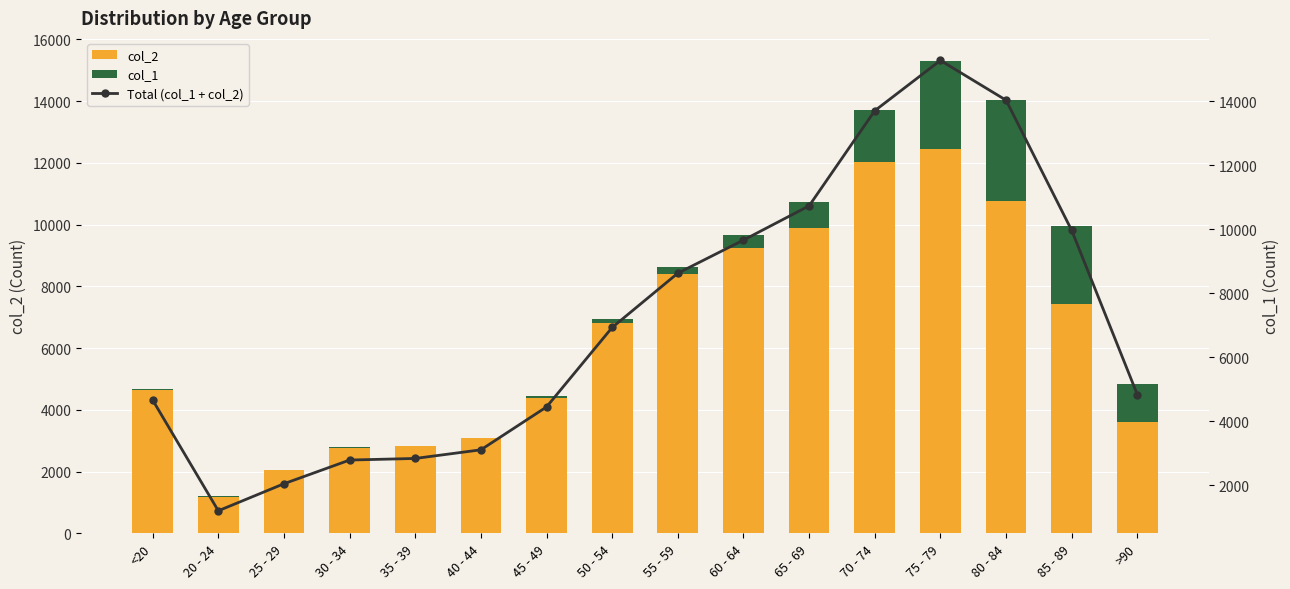

What position from the right is 45 - 49?

10